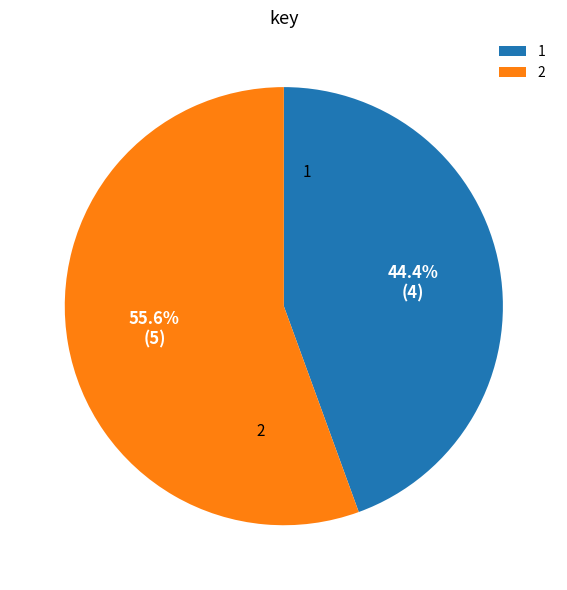

What is the ratio of the value at 1 to the value at 2?

0.8